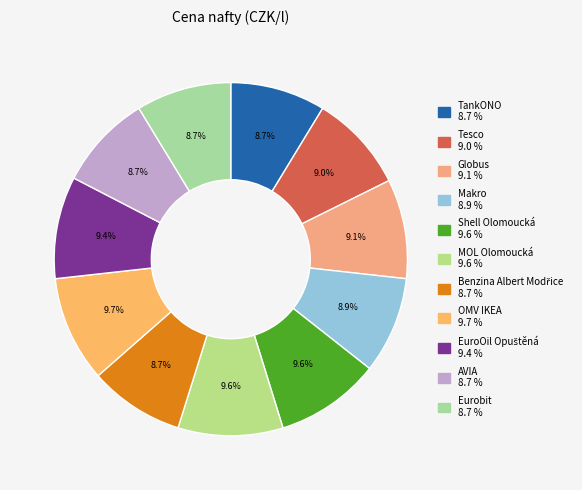

Count the number of slices in the pie.

11